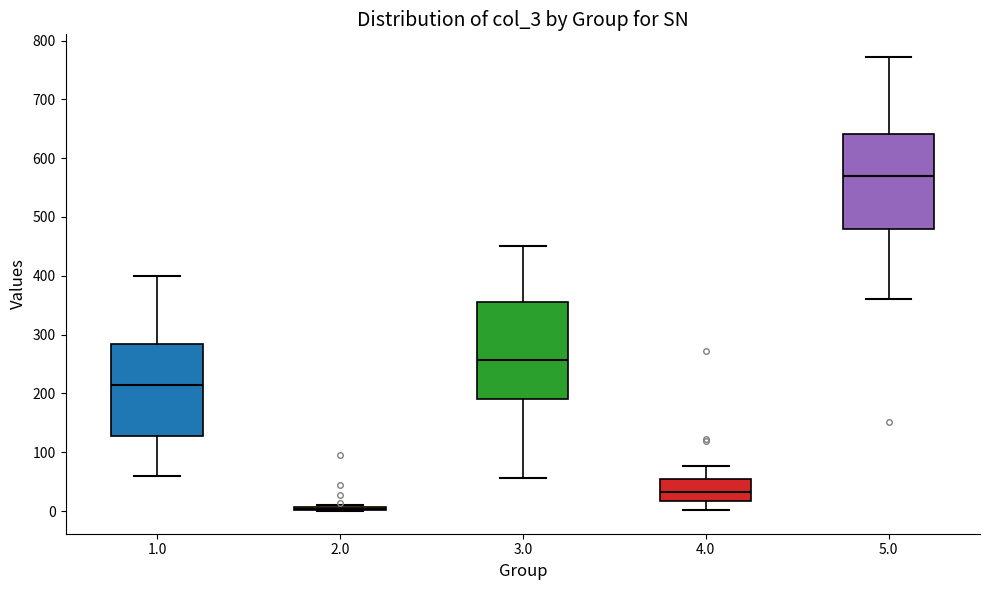

Reading left to right, transcribe this box plot: for each box, give where its median line is, the range the box spans, and where its two whiskers end, as read against the y-axis. The values are not printed on the chart, so give them approximately, as read against the axis.

1.0: median 210, box 130 to 280, whiskers 60 to 400
2.0: box collapsed to a line at 0, whiskers 0 to 10
3.0: median 260, box 190 to 360, whiskers 60 to 450
4.0: median 30, box 20 to 50, whiskers 0 to 80
5.0: median 570, box 480 to 640, whiskers 360 to 770